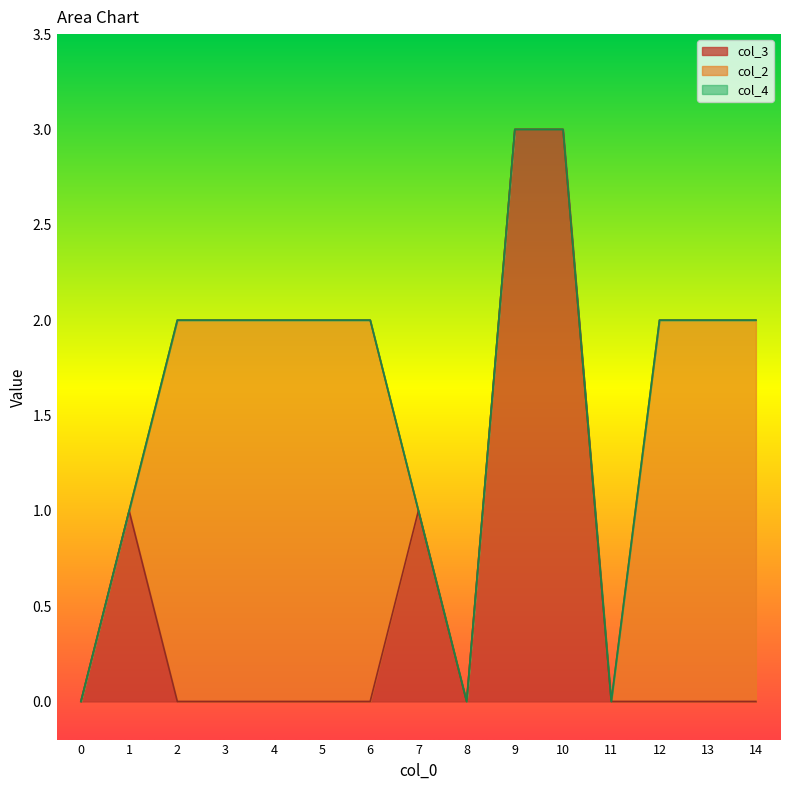

How many lines are shown in the chart?

3